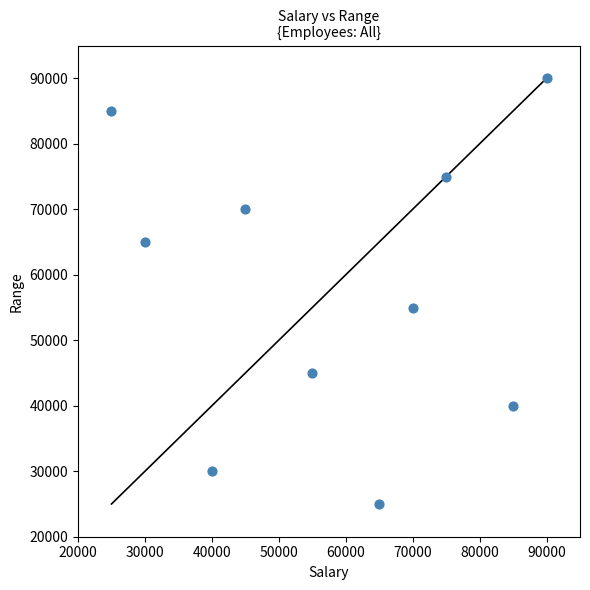

What Y value in the scatter plot is closest to 57500?

55000